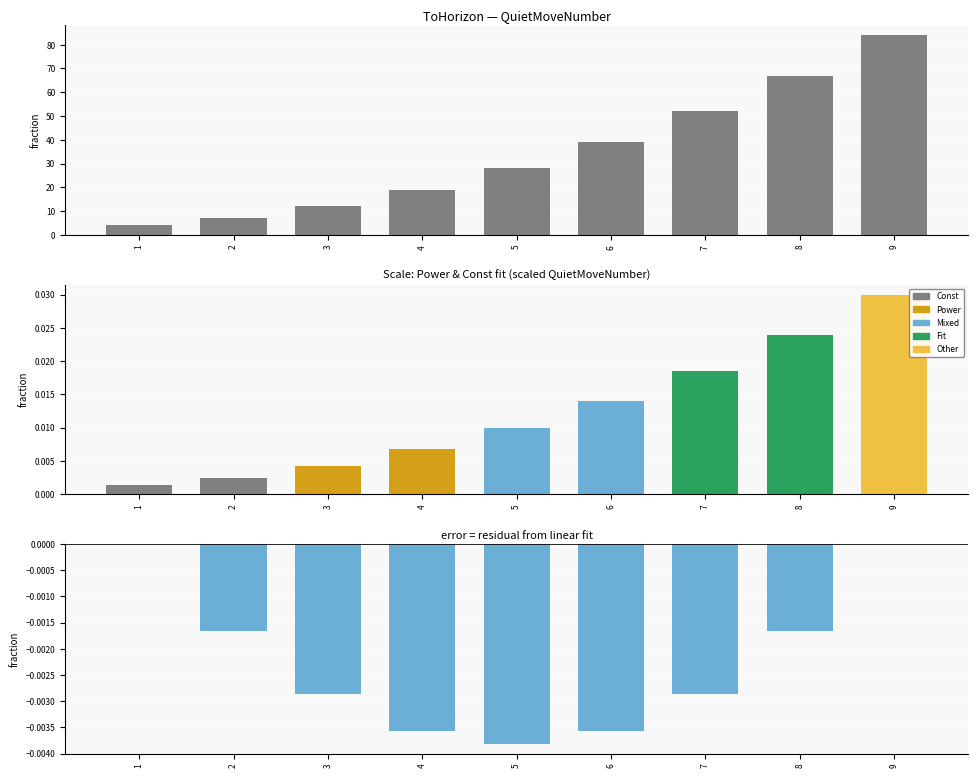

What is the total value across all series at 5?

28.0